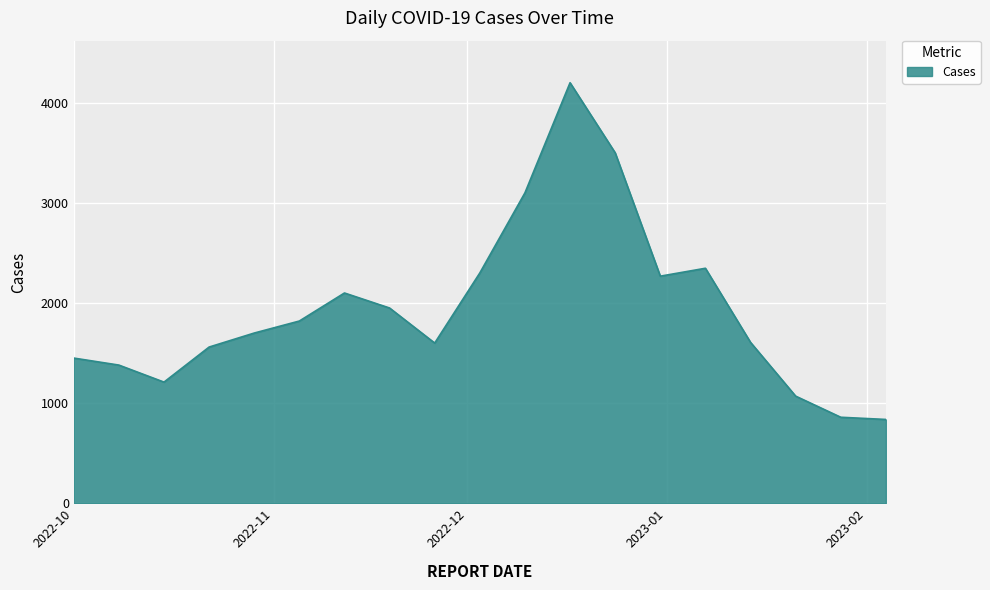

Does the chart display data point markers on the line(s)?

No